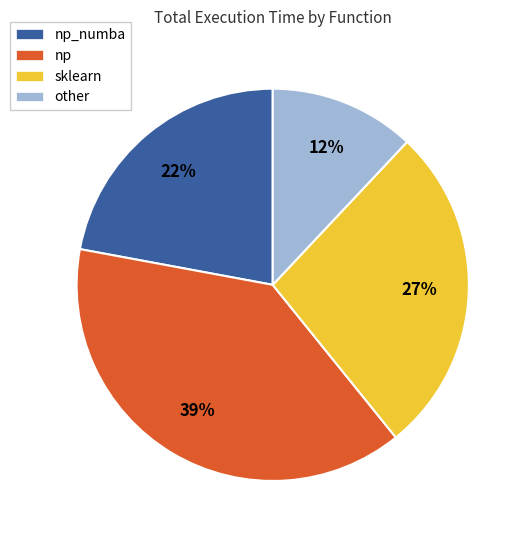

How many segments does this pie chart have?

4